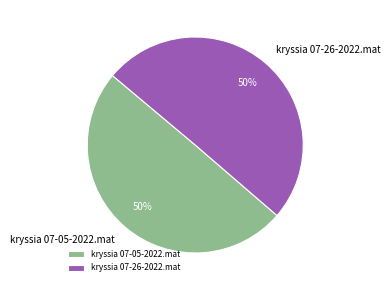

Combined, do kryssia 07-05-2022.mat and kryssia 07-26-2022.mat account for over 50%?

Yes